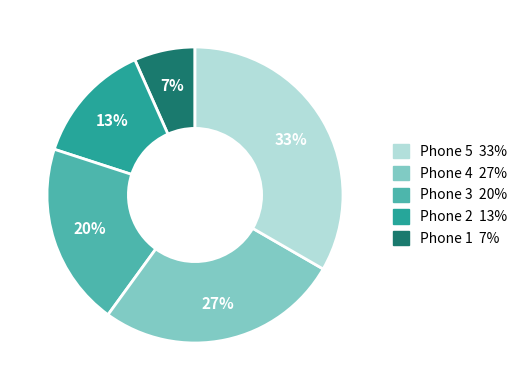

Is there a majority slice in this chart?

No